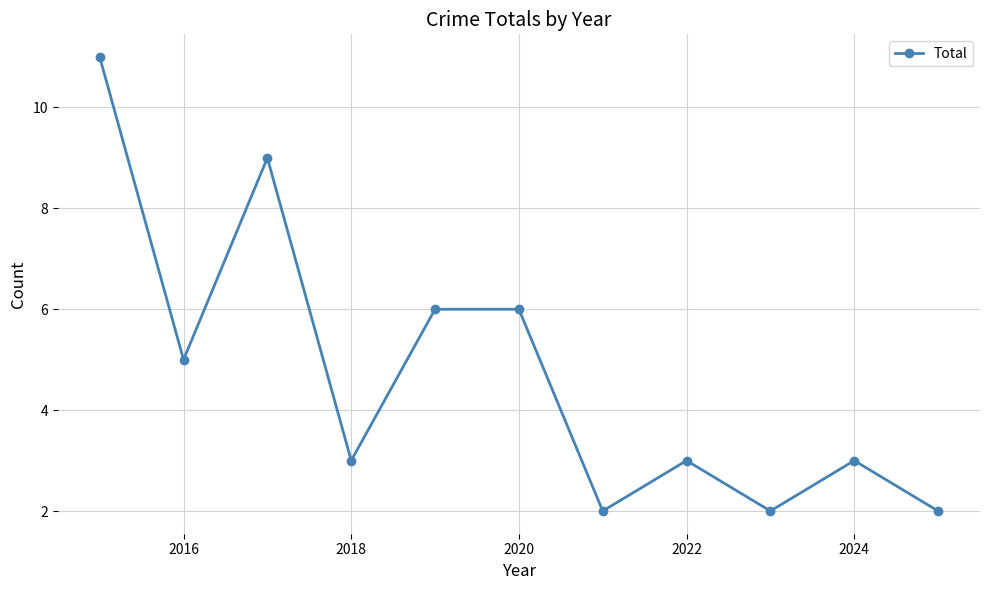

True or false: the data has more than 2 interior local peaks.

True